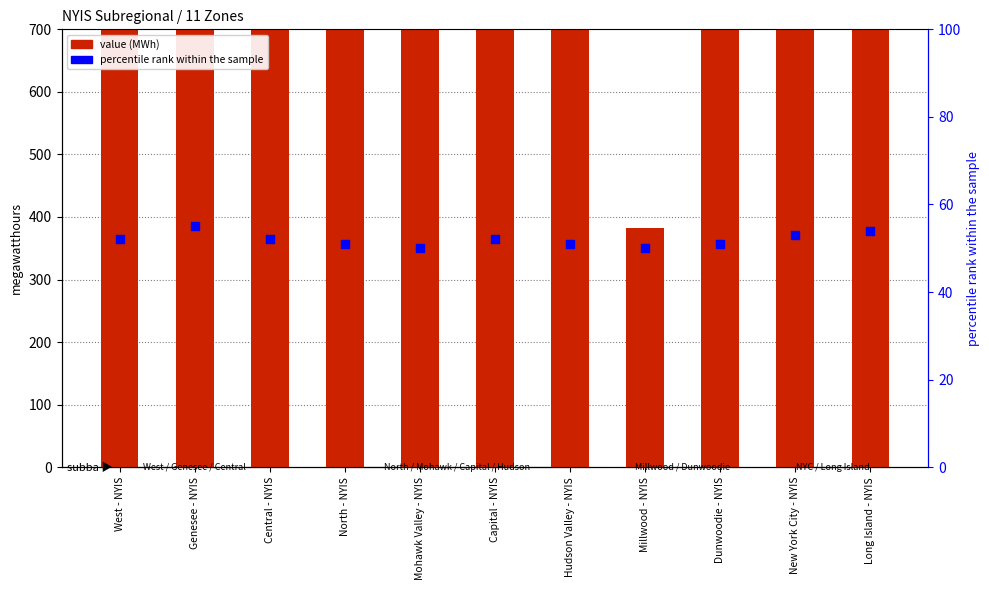

What is the total value across all series at Genesee - NYIS?

1326